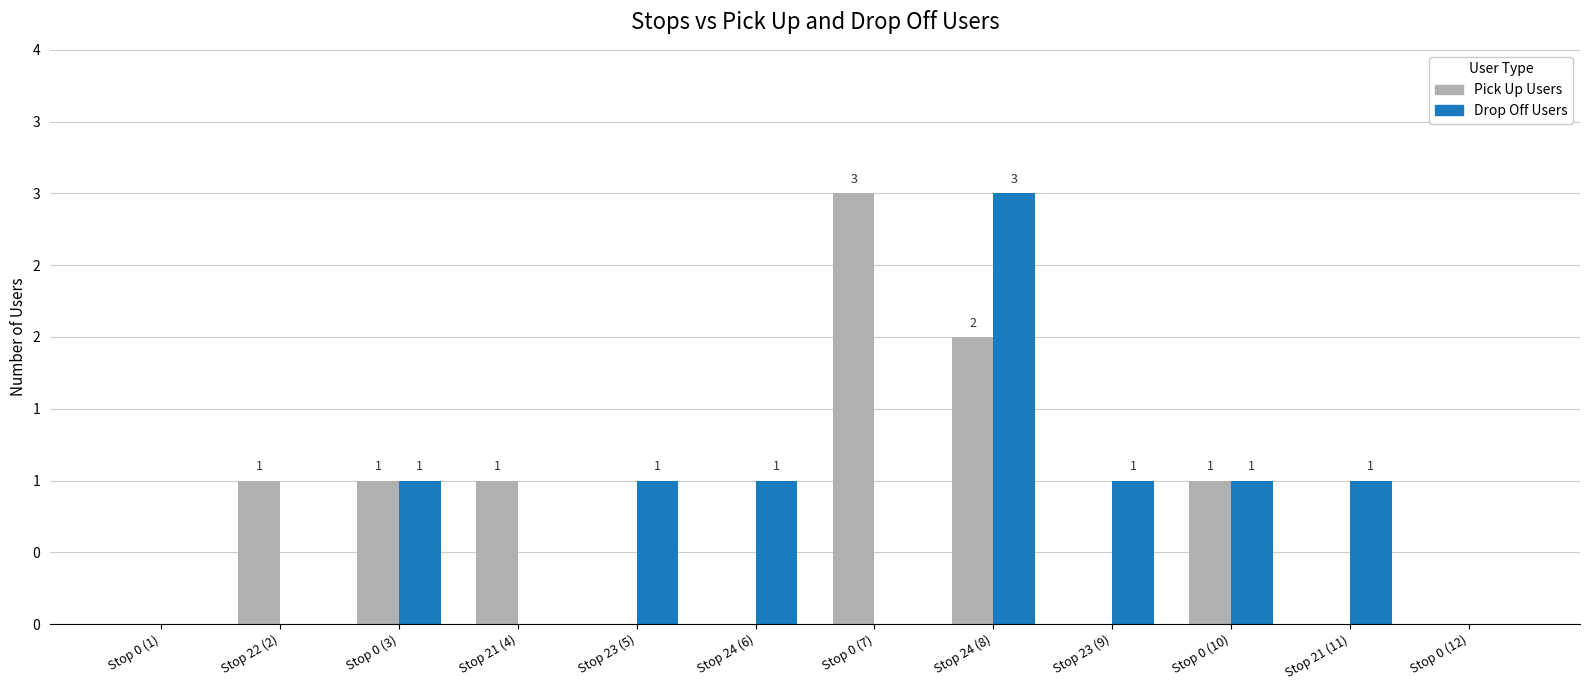

The Drop Off Users series shows 1 at Stop 21 (4). True or false?

False